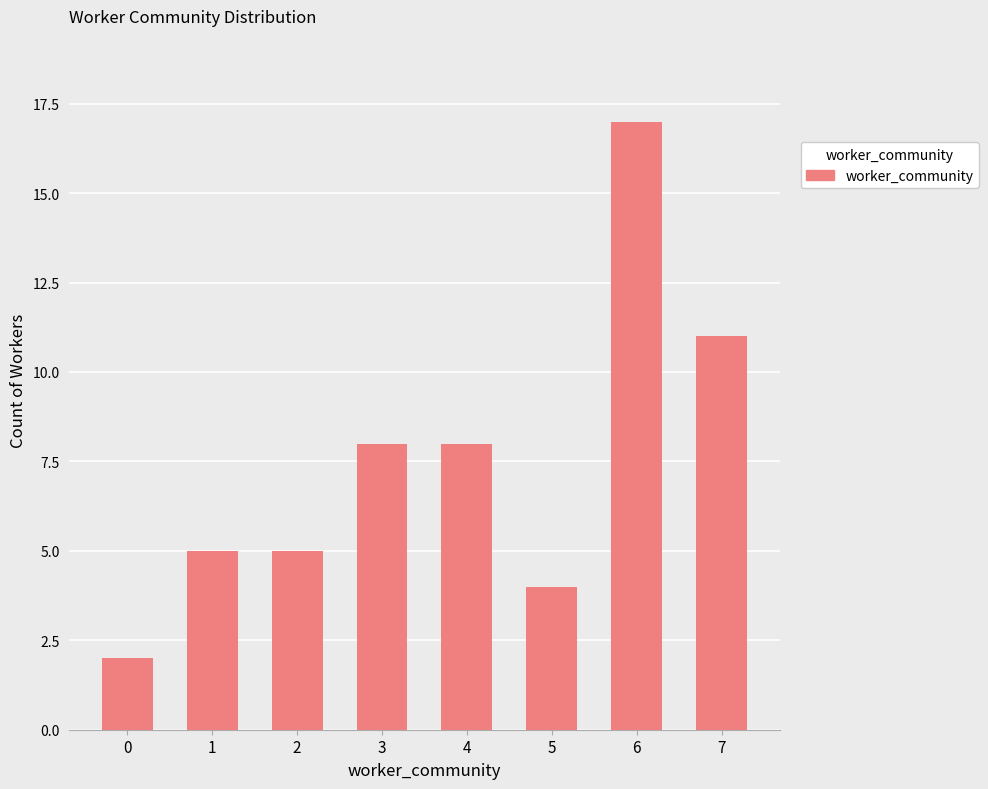

What is the sum of all values?

60